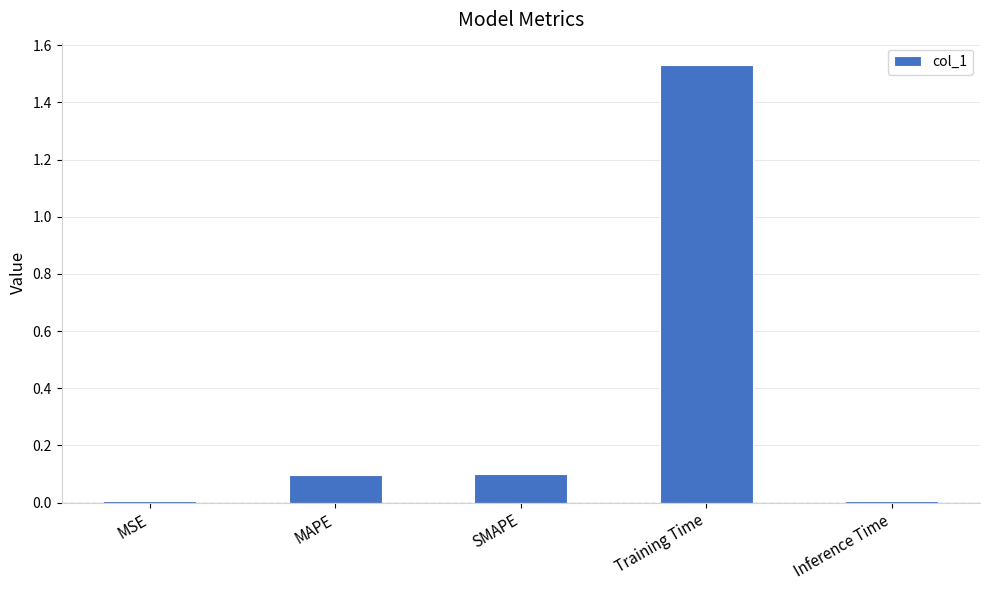

What is the change in value from SMAPE to Training Time?

+1.4